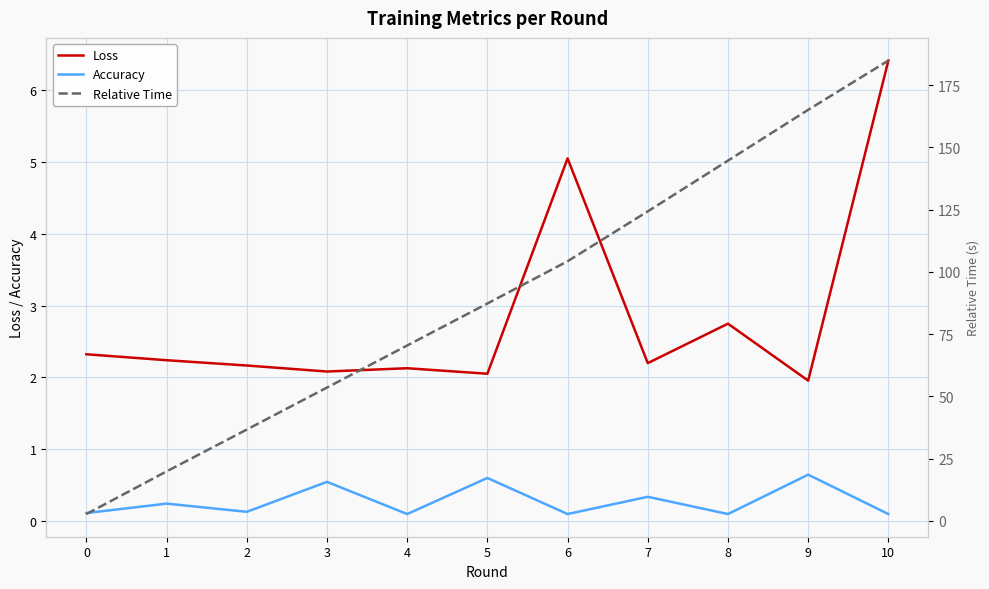

What value does the Relative Time series have at 8?

144.7